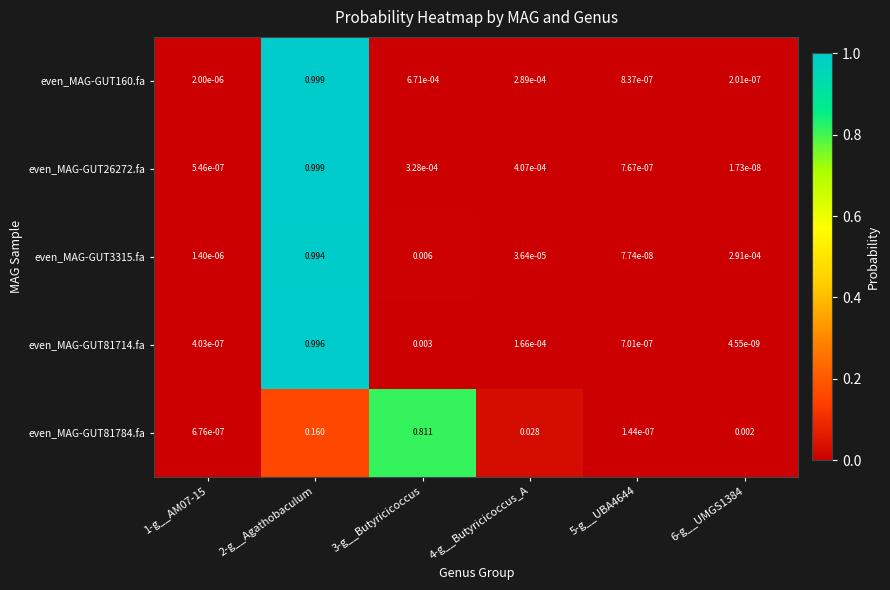

Is the value of even_MAG-GUT3315.fa at 5-g__UBA4644 greater than the value of even_MAG-GUT26272.fa at 2-g__Agathobaculum?

No